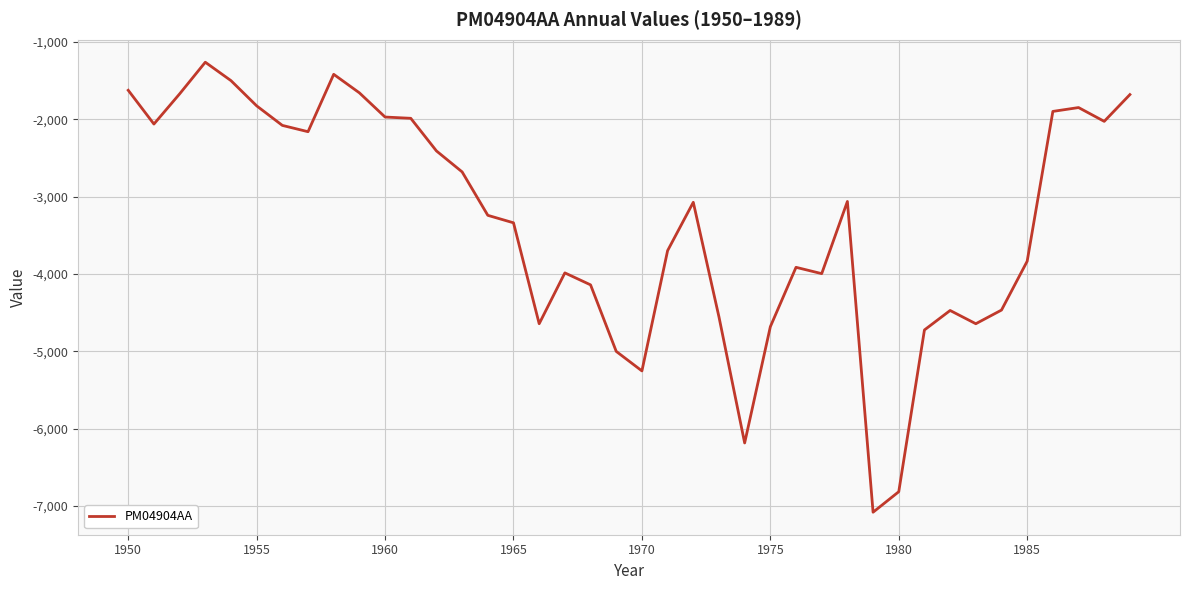

What is the smallest value displayed?

-7080.5